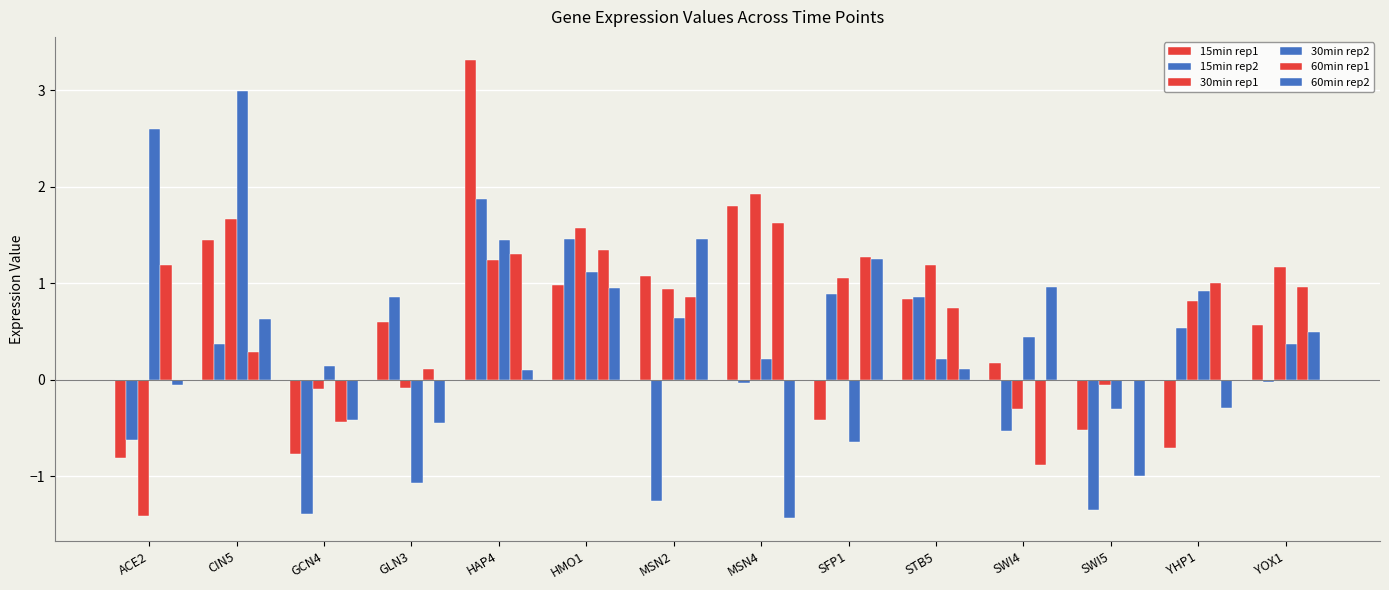

Rank the categories by 15min rep1 value from highest to lowest.

HAP4, MSN4, CIN5, MSN2, HMO1, STB5, GLN3, YOX1, SWI4, SFP1, SWI5, YHP1, GCN4, ACE2